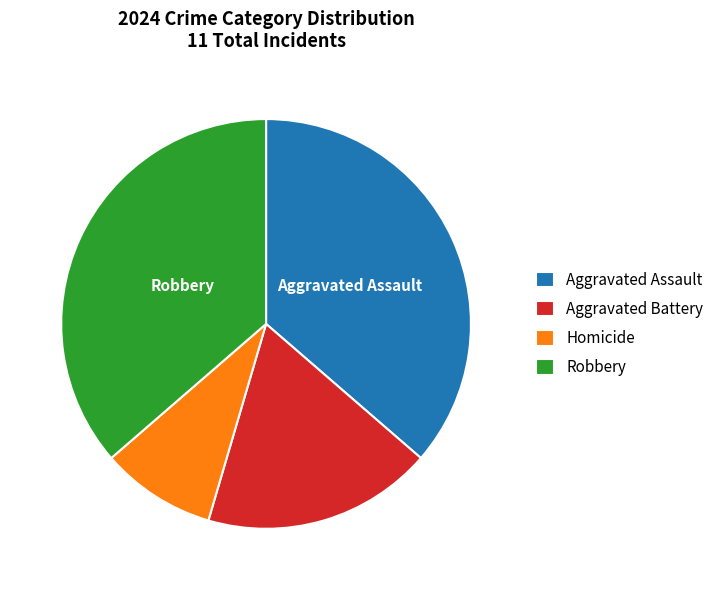

What is the smallest slice in the pie chart?

Homicide